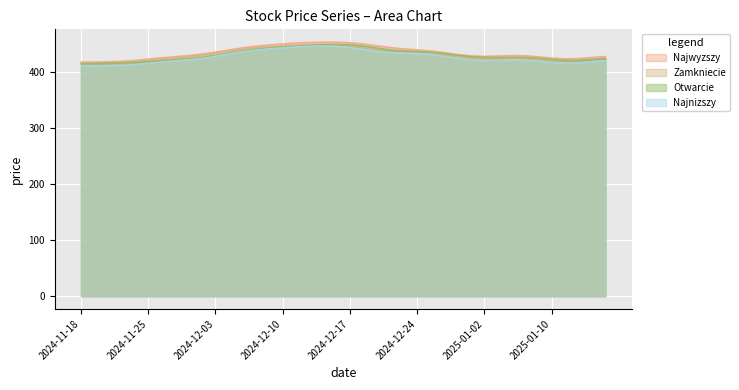

What is the difference between the maximum and second lowest values in the Zamkniecie series?

33.7